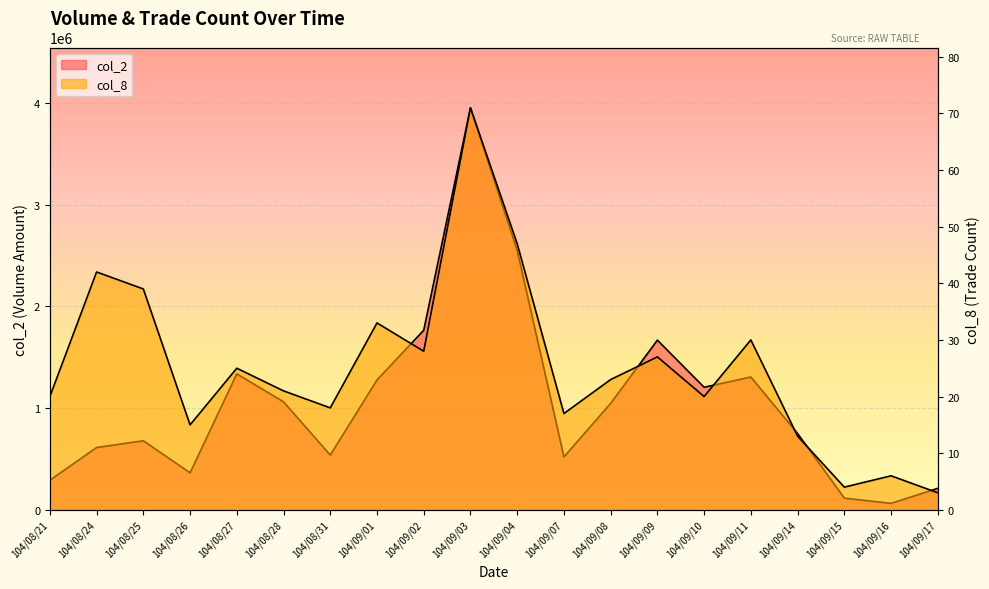

Reading left to right, extract all data points from this chart.

col_2: 290580	611830	678040	363090	1335410	1060990	537500	1275700	1764490	3950690	2549010	519200	1045610	1666810	1204110	1304600	749370	114260	63030	210680
col_8: 20	42	39	15	25	21	18	33	28	71	47	17	23	27	20	30	13	4	6	3